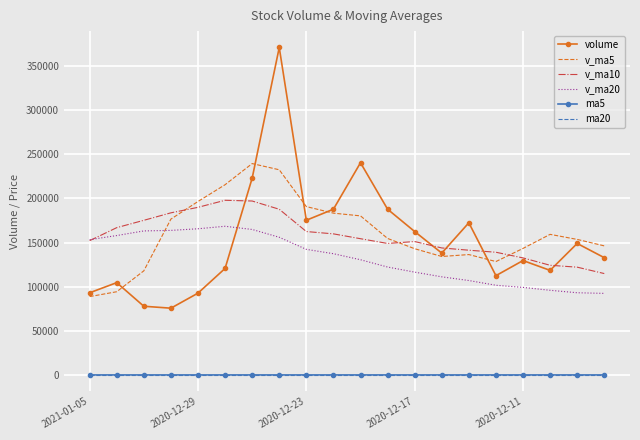

What is the highest value of the v_ma10 series?

197893.3